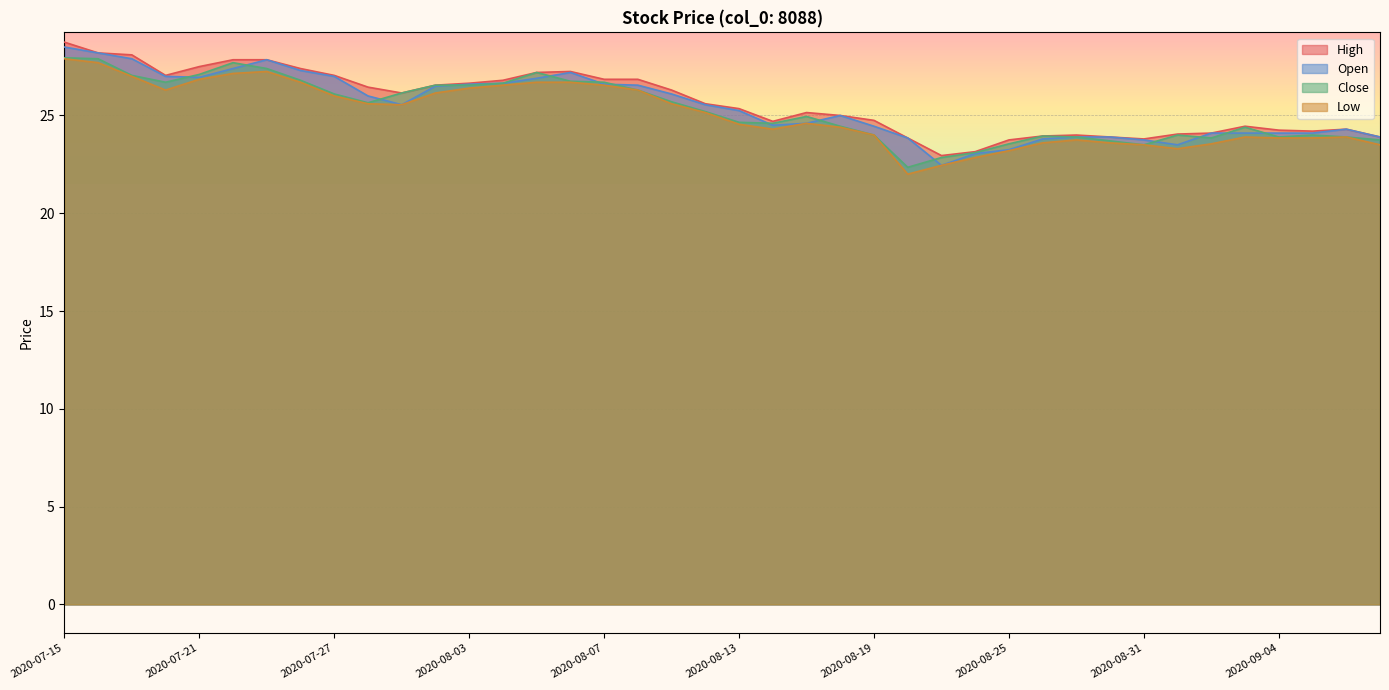

Rank the series by their average value, from highest to lowest.

High, Open, Close, Low